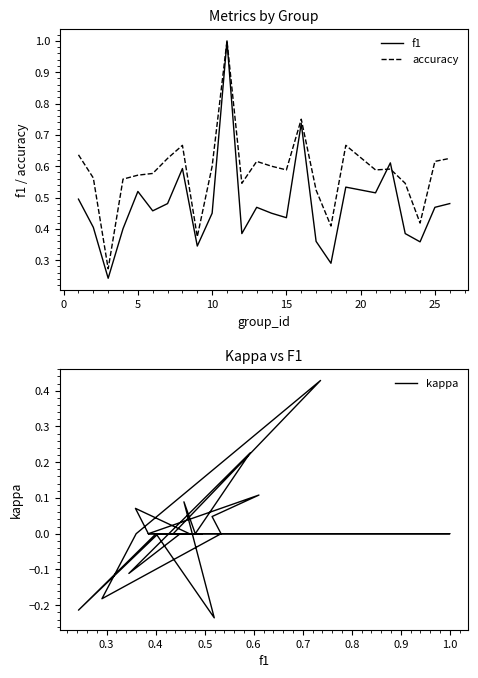

List the series in order of their overall mean, highest first.

accuracy, f1, kappa